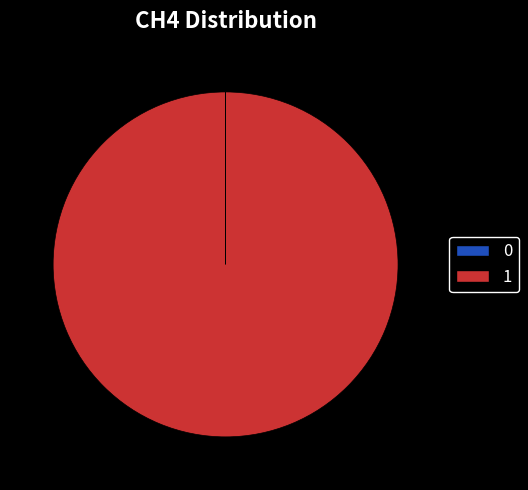

Does 1 represent more than half of the total?

Yes